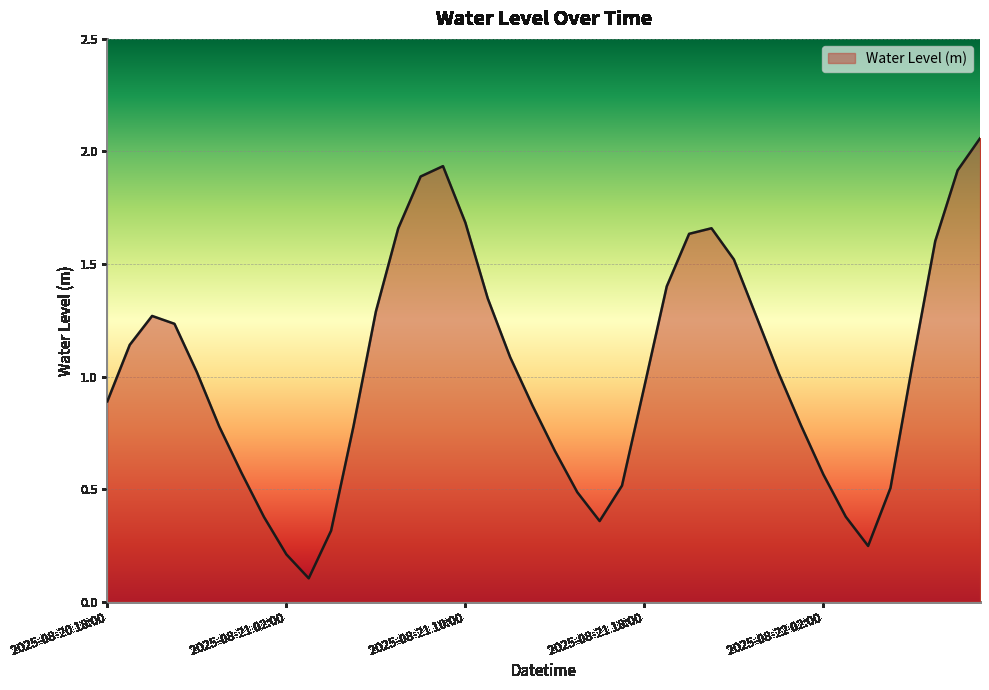

What is the difference between the maximum and minimum values?

2.0